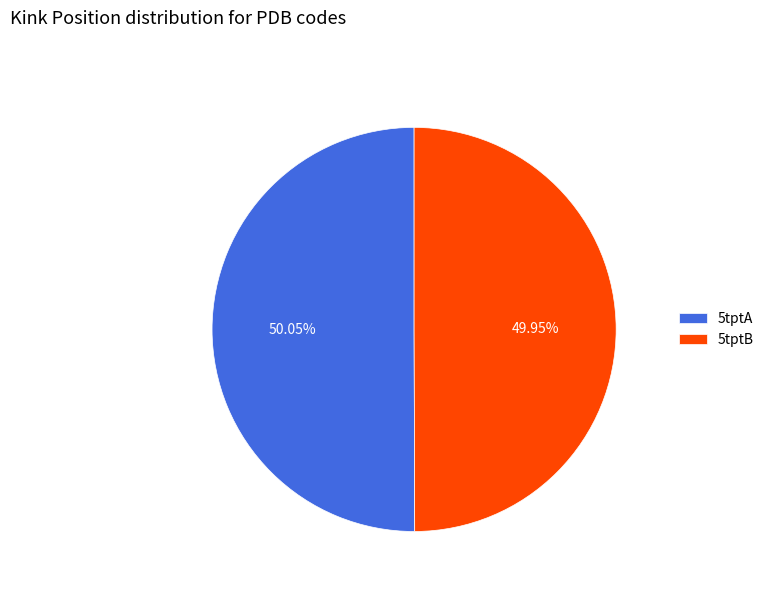

To the nearest percent, what is the average slice percentage?

50%